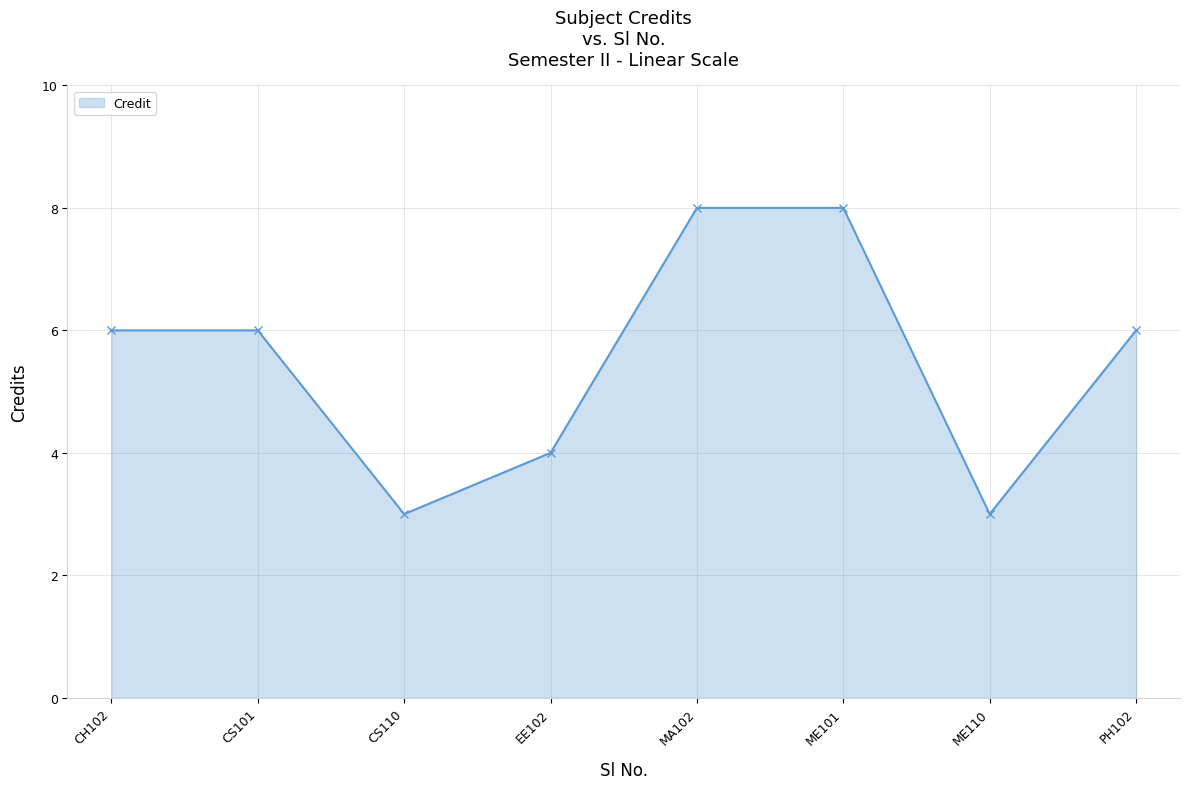

What is the greatest value displayed?

8